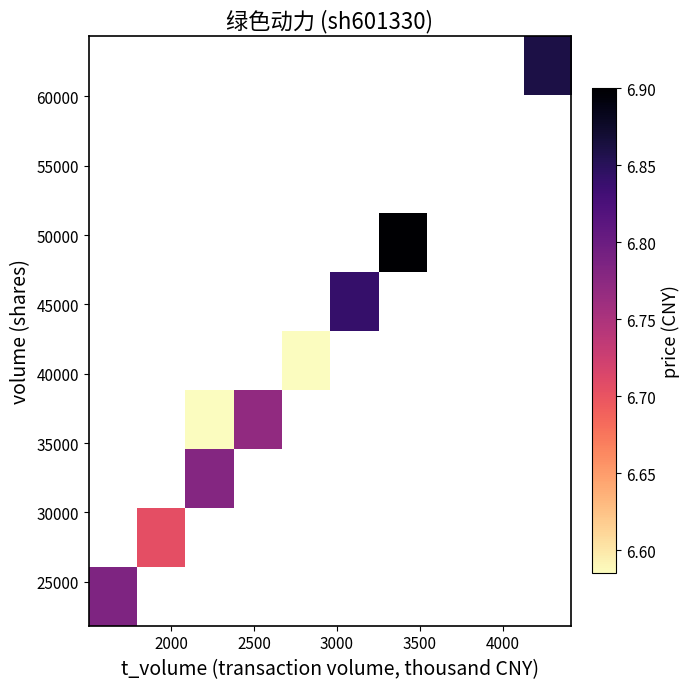

What is the greatest value displayed?

6.9